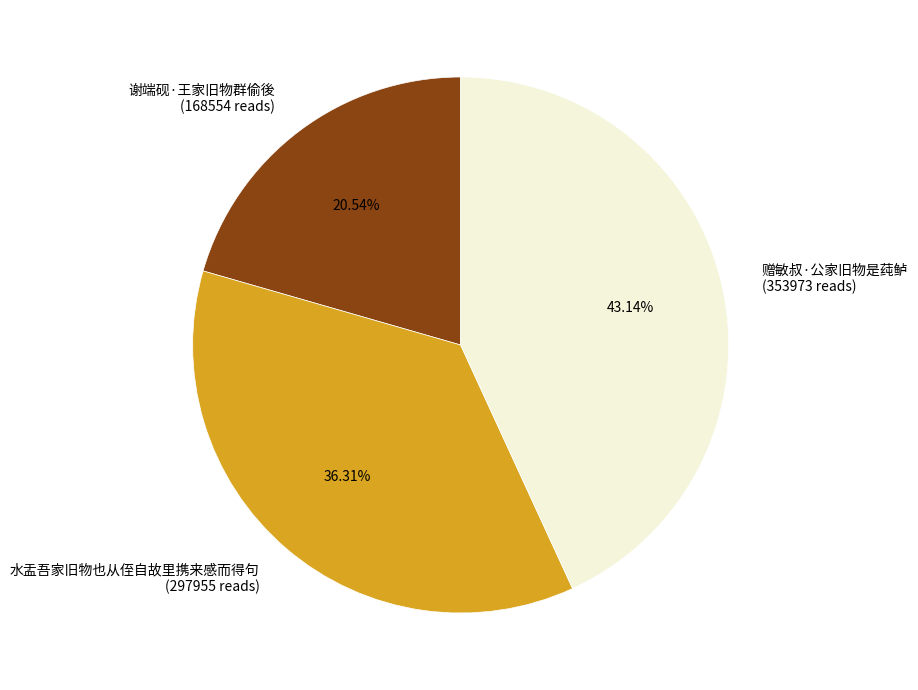

Does 谢端砚·王家旧物群偷後 represent more than half of the total?

No